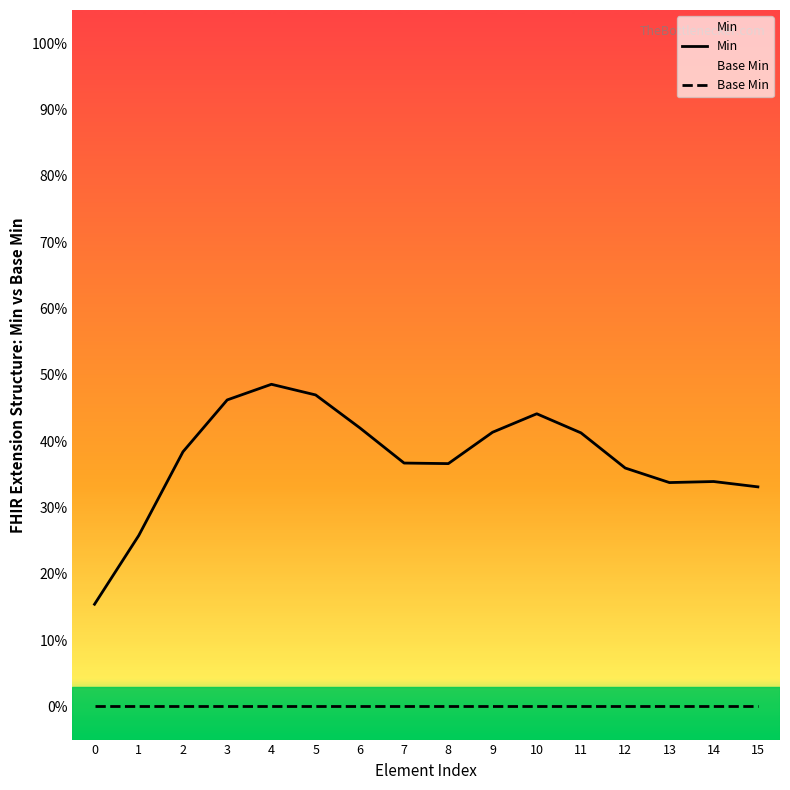

Is it true that Min equals 0.3 at 15?

True